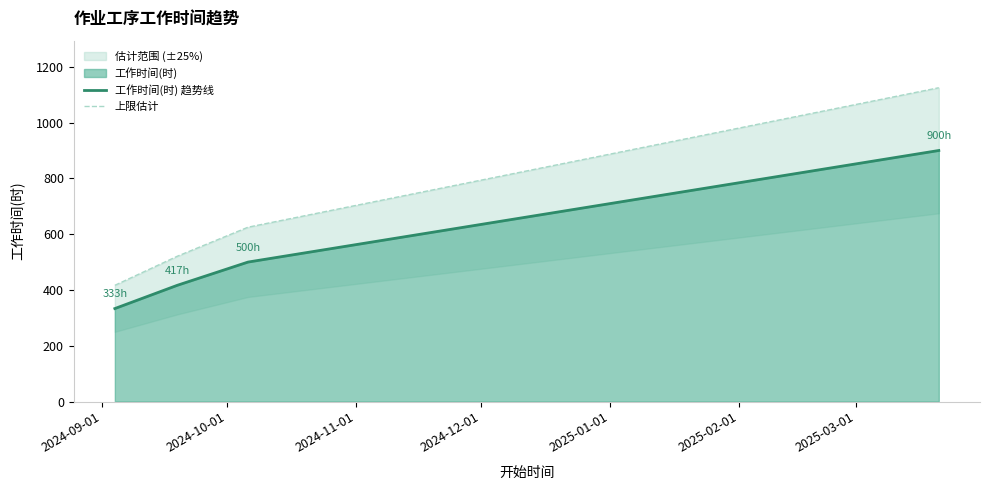

True or false: 工作时间(时) 趋势线 and 上限估计 cross at least once.

False